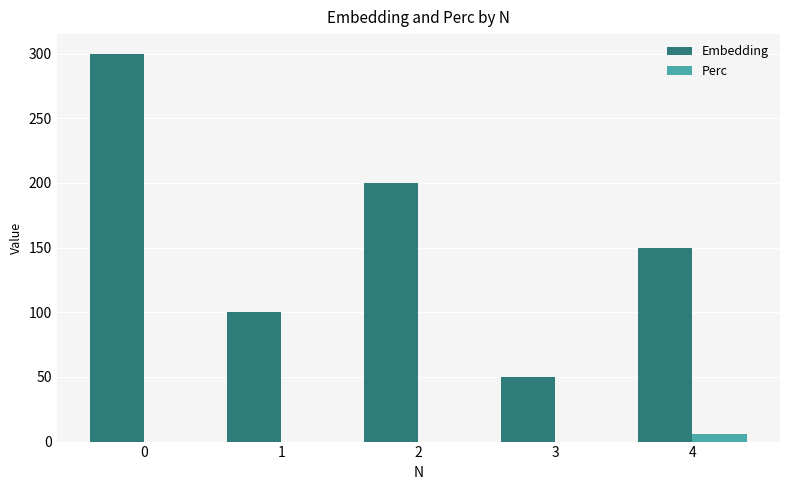

How many Perc values are between 0 and 1?

4